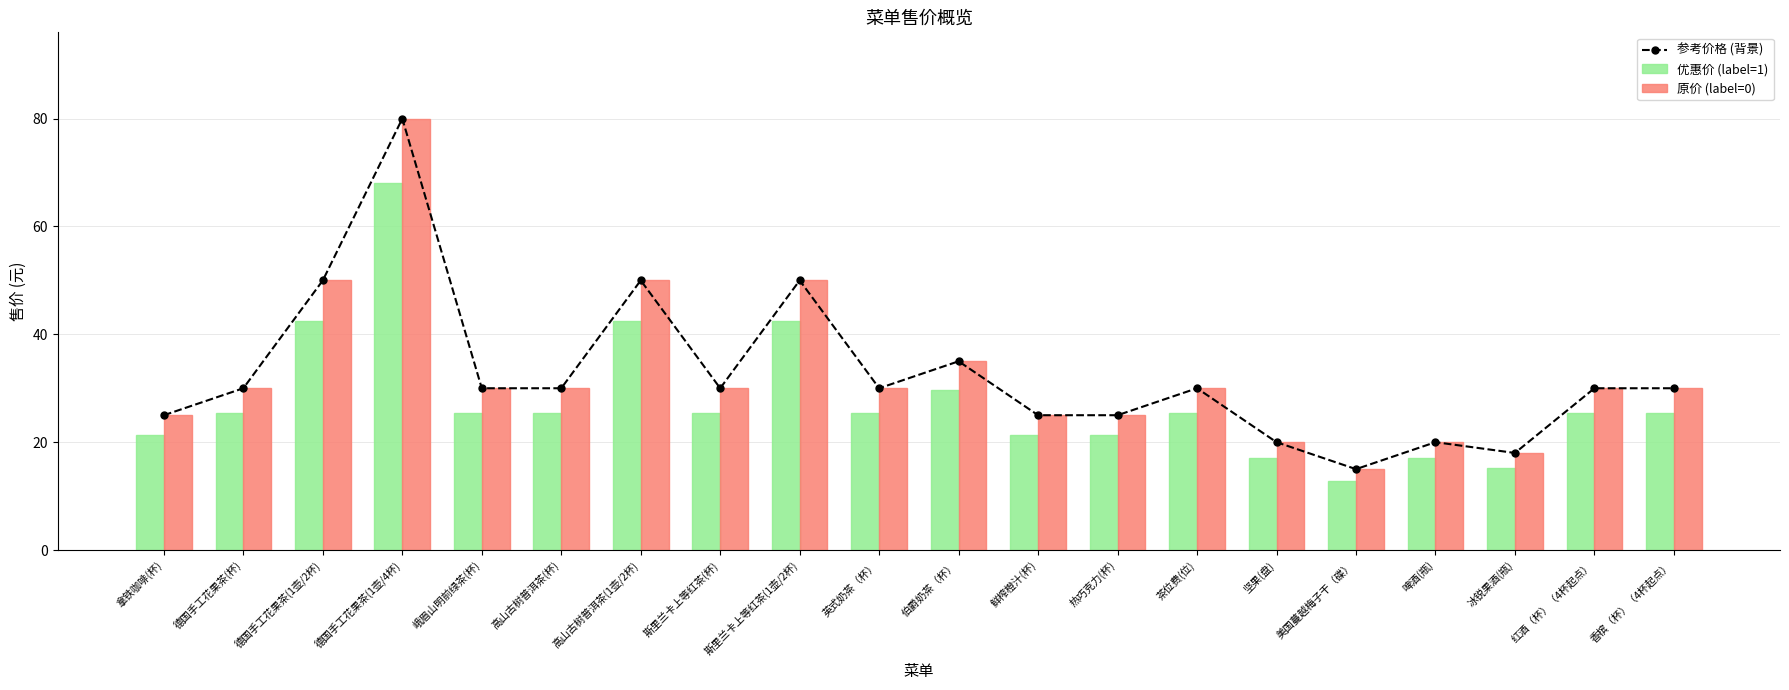

At which category does the chart reach its minimum across all series?

美国蔓越梅子干（碟）